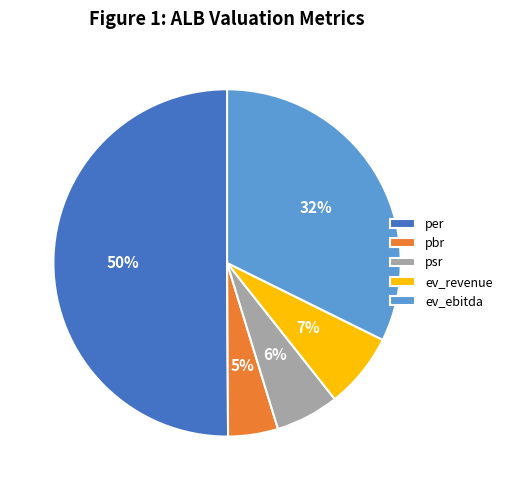

Which slice is the largest?

per